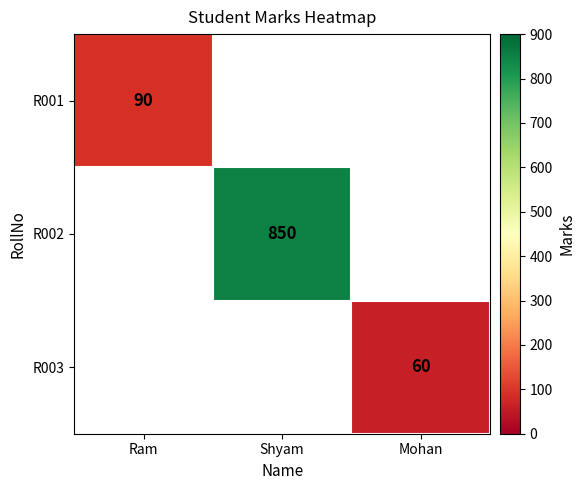

Count the number of categories in the chart.

3